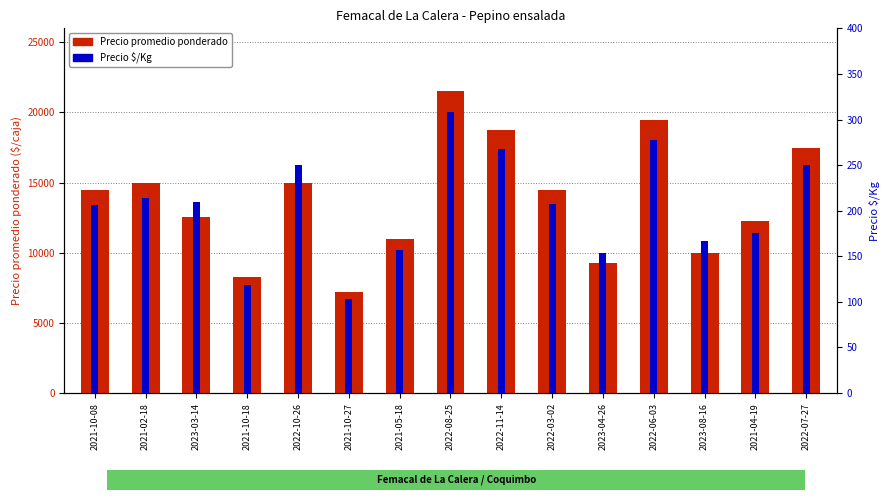

How many data points in Precio promedio ponderado are above 14455?

7